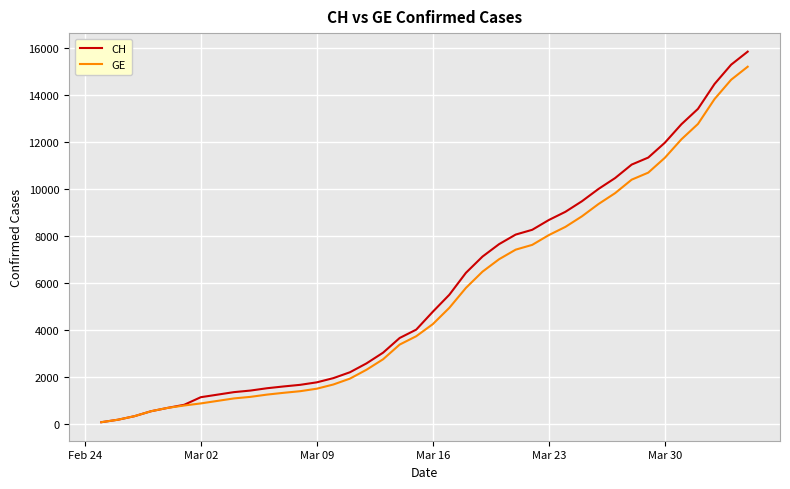

Which series has the widest spread of values?

CH